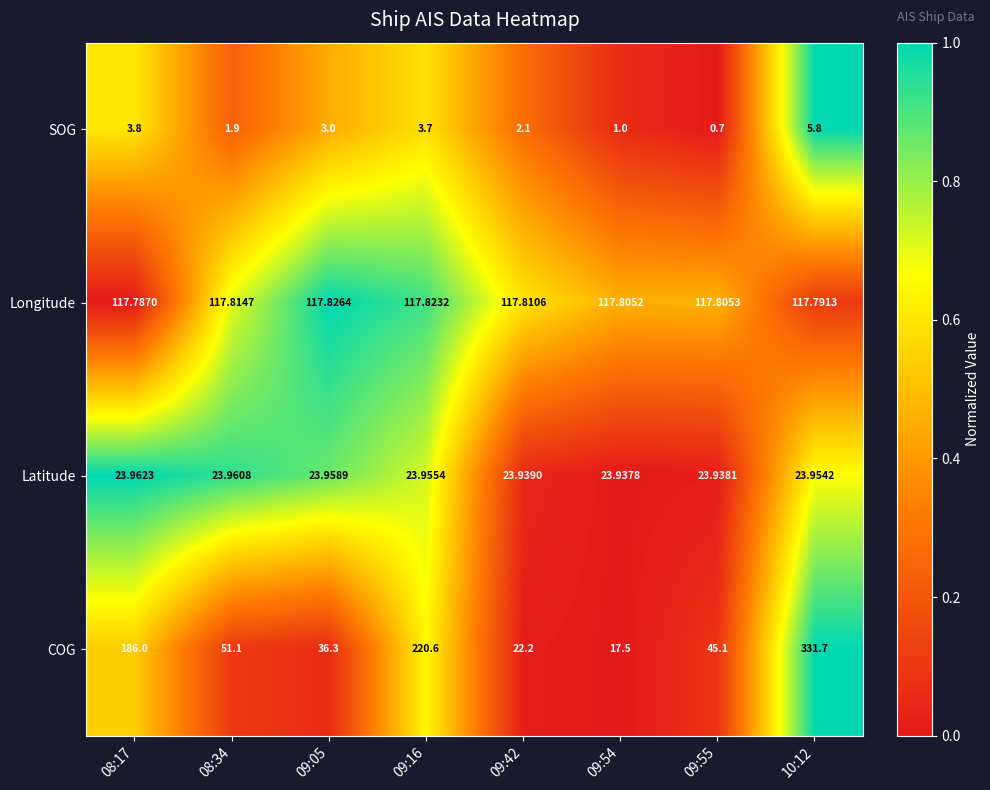

At 09:05, list the series in order from smallest to largest.

SOG, Latitude, COG, Longitude